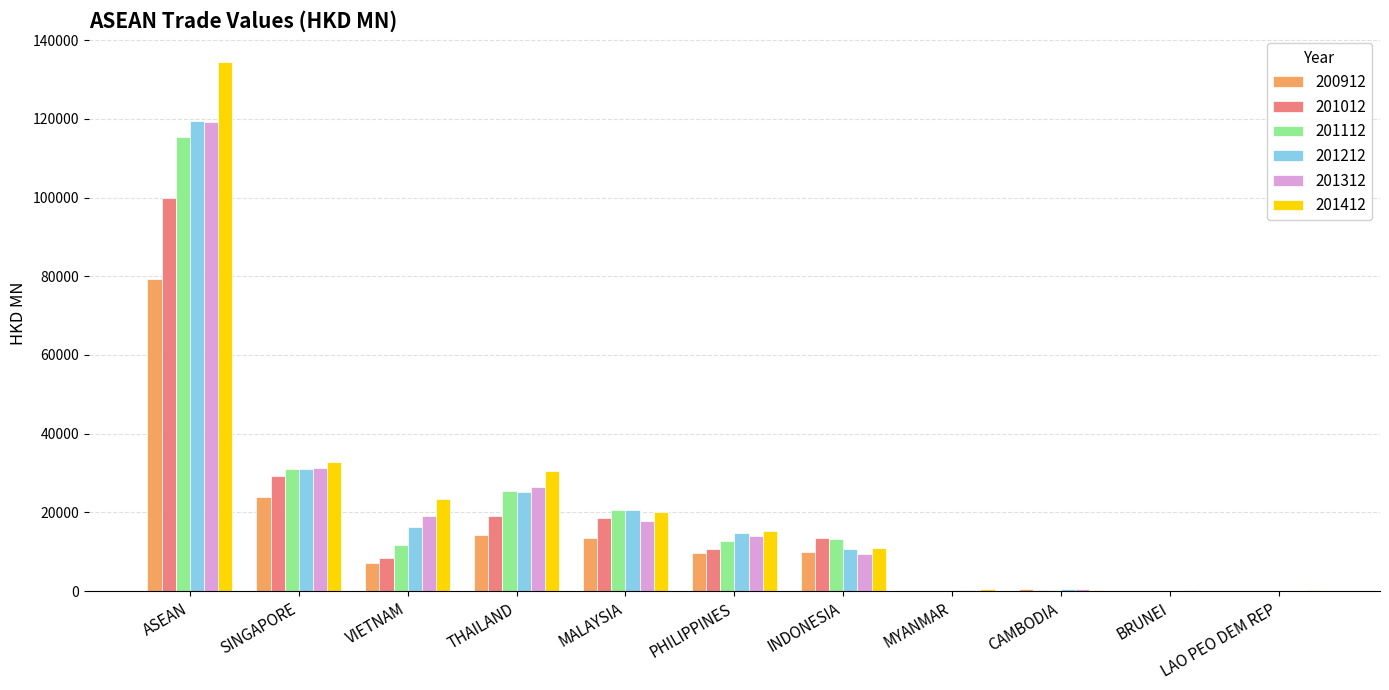

Are the bars grouped side by side (vs. stacked)?

Yes